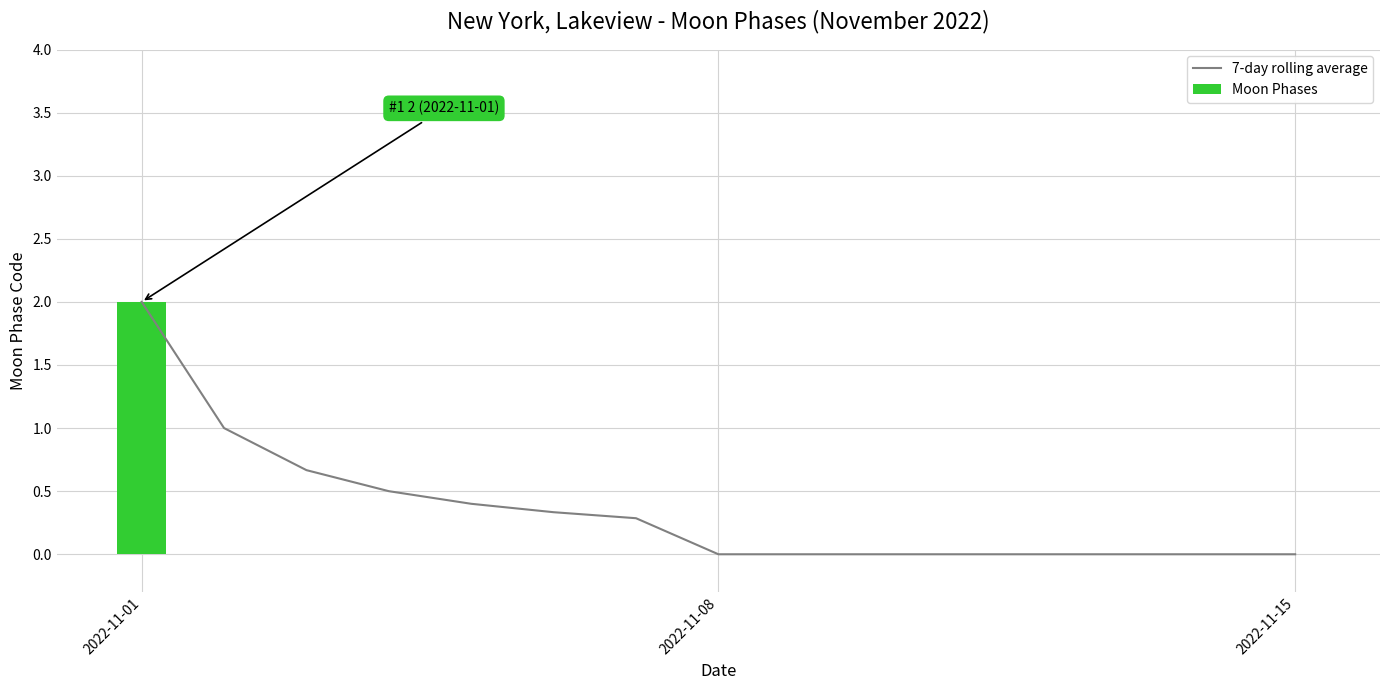

Is it true that Moon Phases equals 1 at 2022-11-08?

False